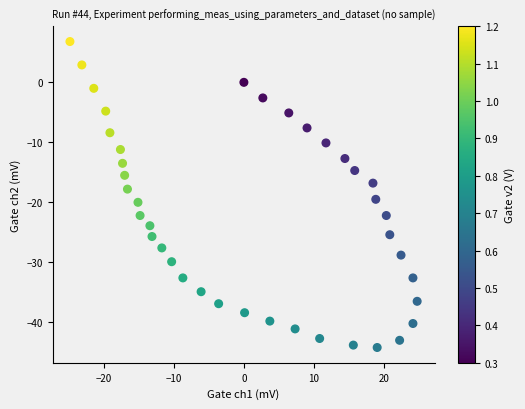

What is the range of X values (max minus min)?

49.5